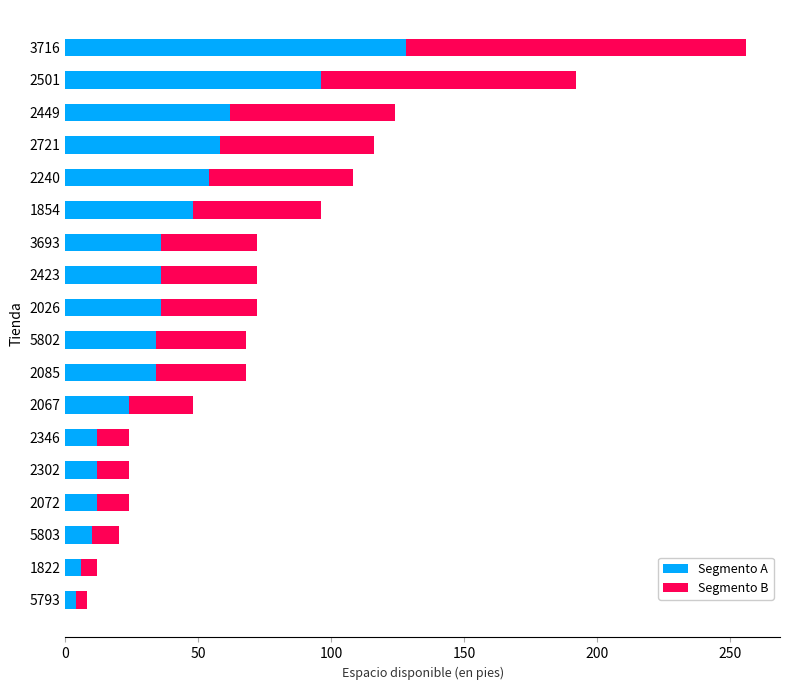

The Segmento A series shows 12 at 2302. True or false?

True